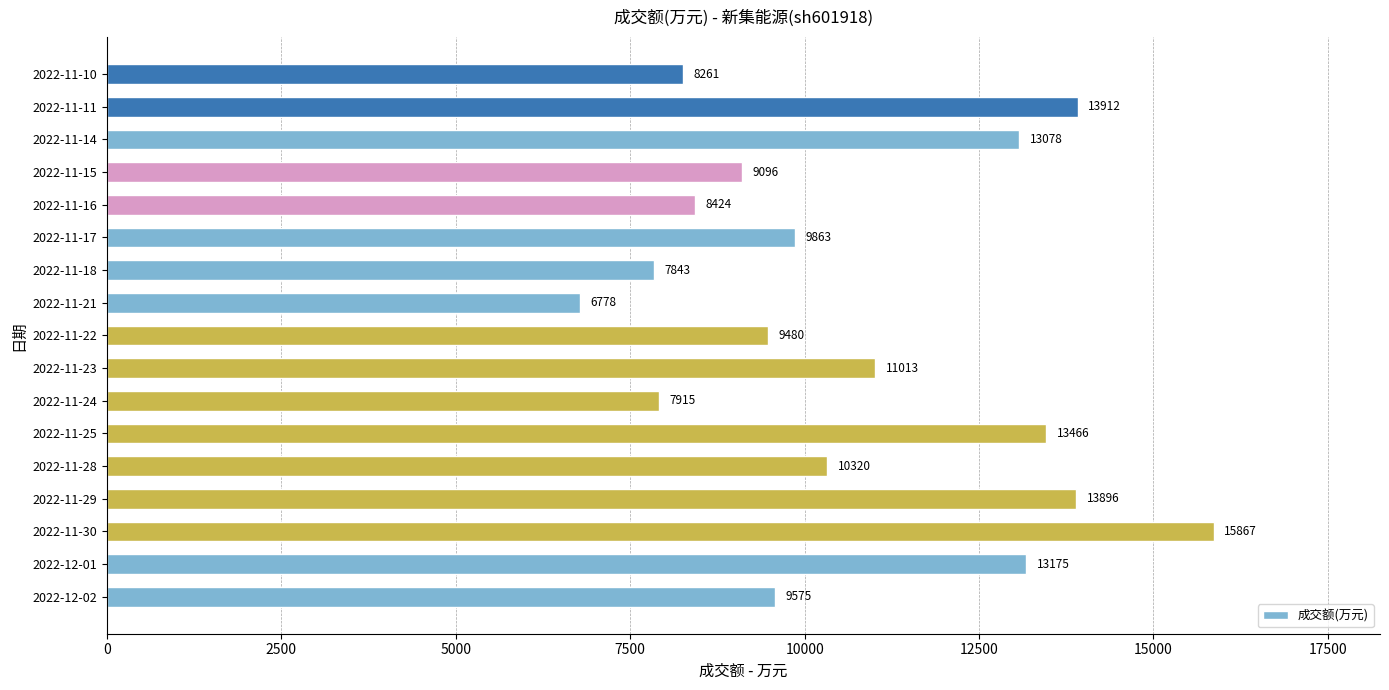

What is the difference between the values at 2022-11-24 and 2022-12-02?

1660